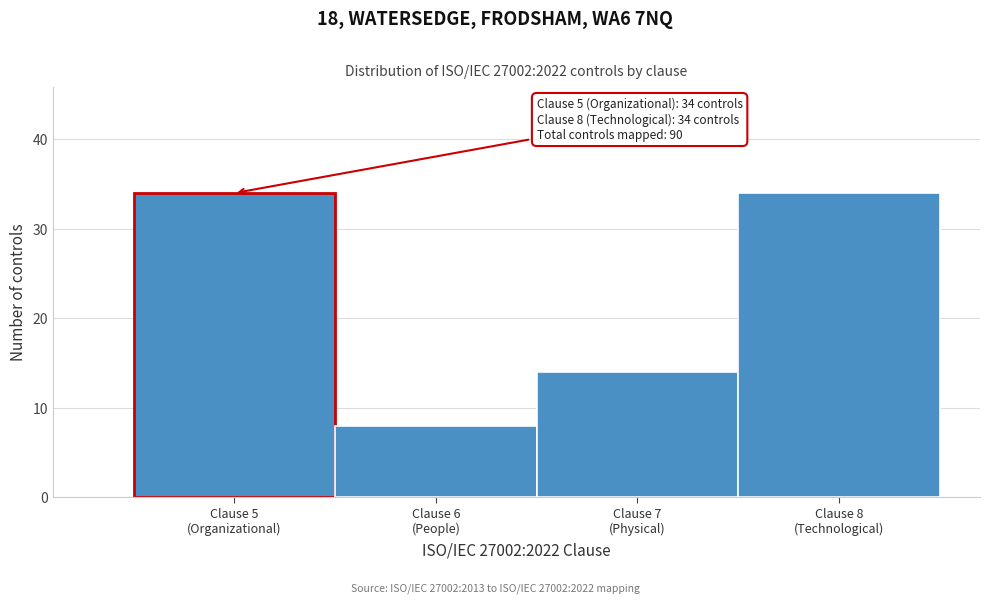

Reading left to right, list all the values displayed in this chart.

34	8	14	34